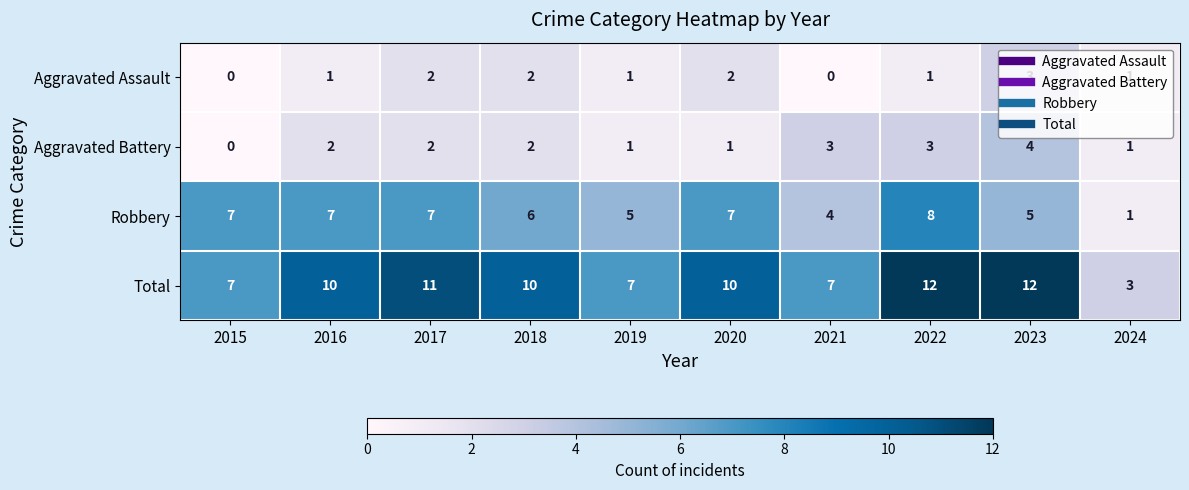

Count the Total values in the range 7 to 11.

7